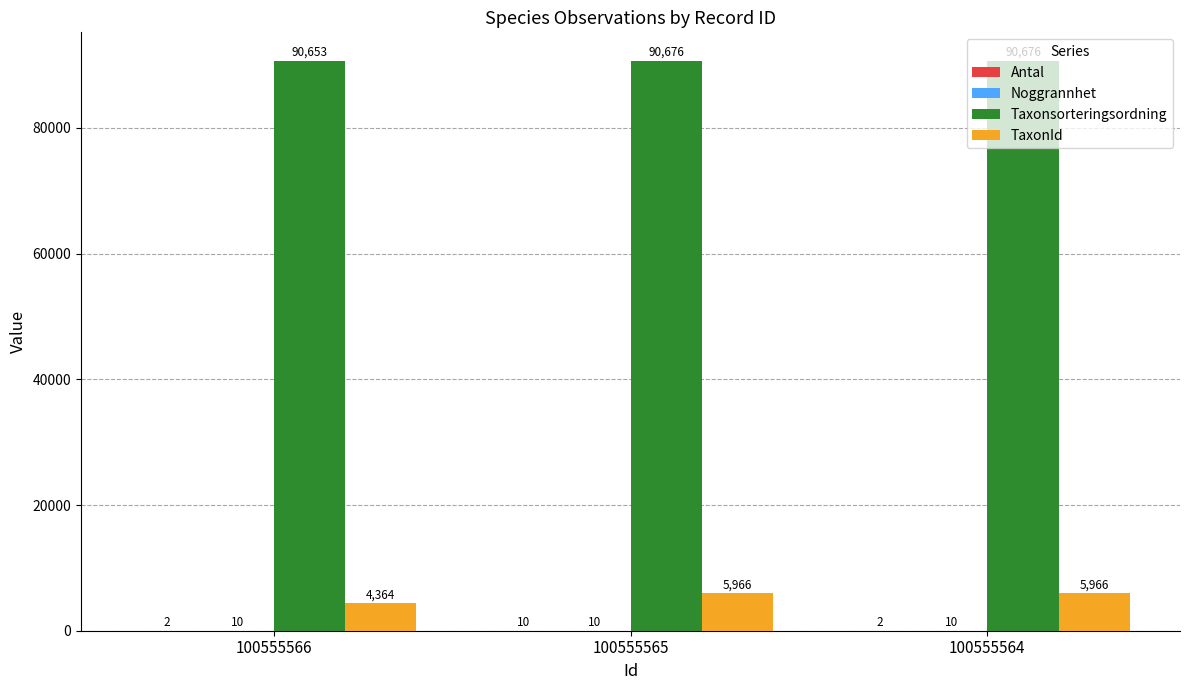

Is it true that TaxonId equals 4364 at 100555566?

True